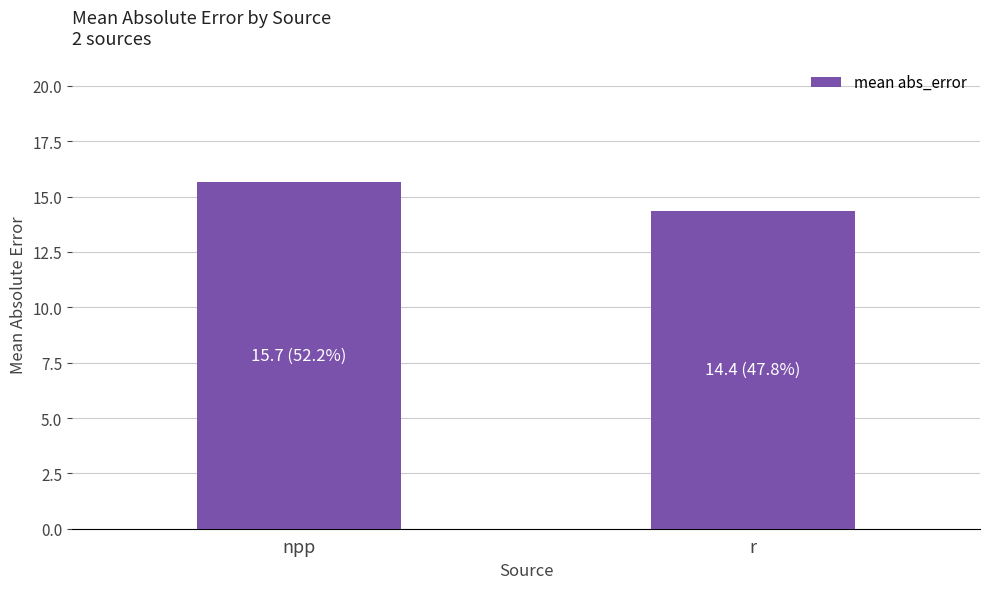

Reading left to right, extract all data points from this chart.

15.7	14.4